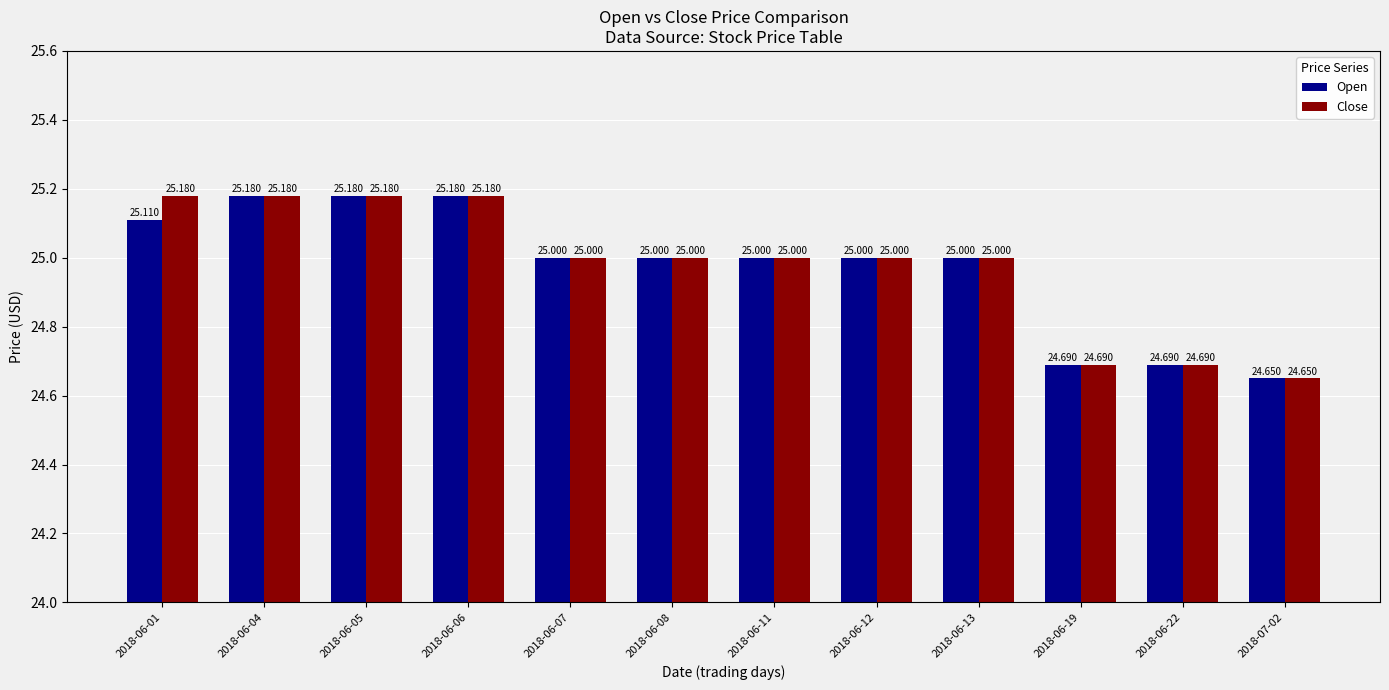

The Open series shows 15.9 at 2018-06-22. True or false?

False